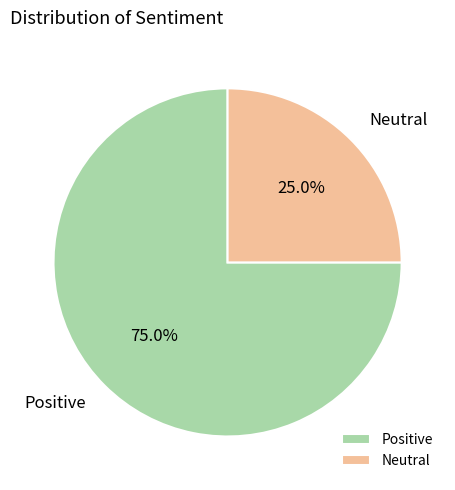

To the nearest percent, what is the average slice percentage?

50%